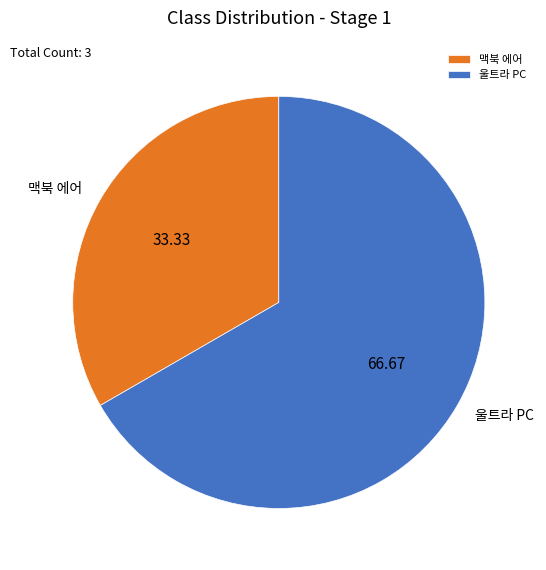

What is the ratio of the value at 울트라 PC to the value at 맥북 에어?

2.0